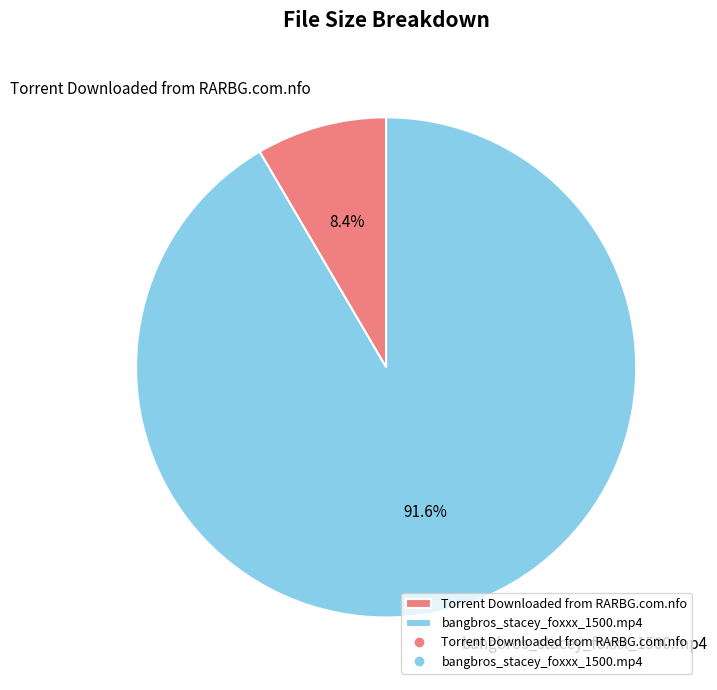

Which slice is the smallest?

Torrent Downloaded from RARBG.com.nfo